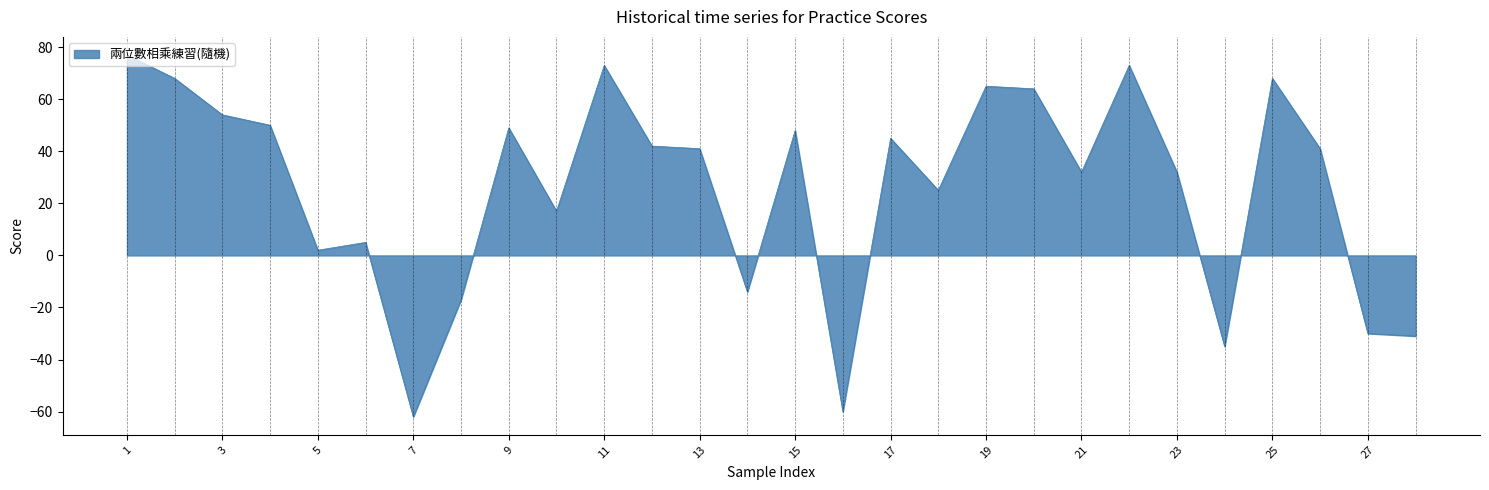

What is the maximum value shown in the chart?

77